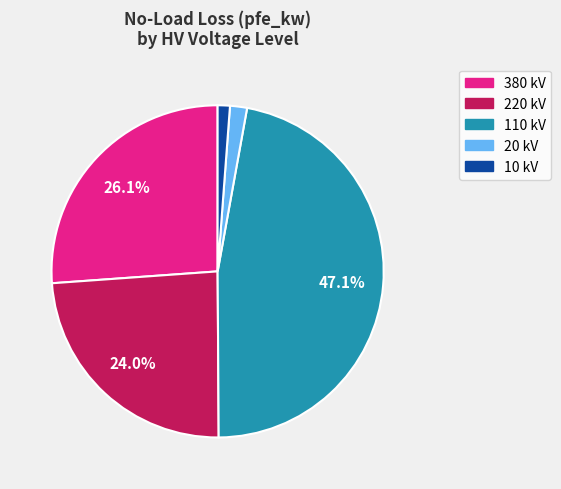

Is there a majority slice in this chart?

No